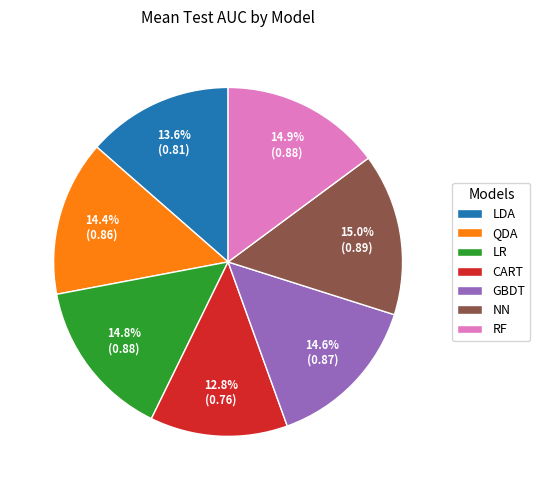

Is the sum of NN and LDA greater than half?

No